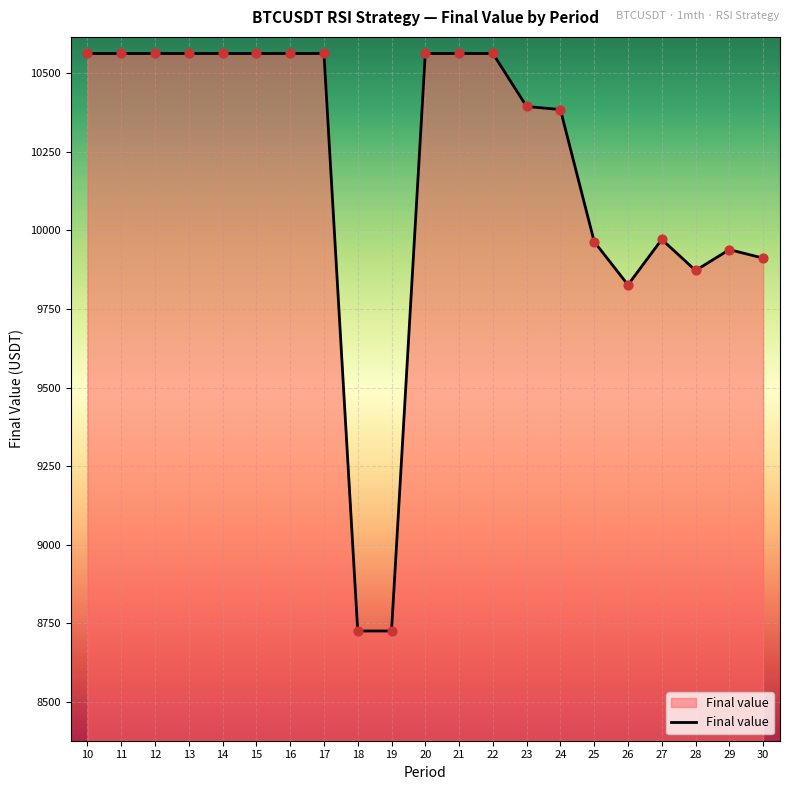

Which has a higher value, 25 or 21?

21